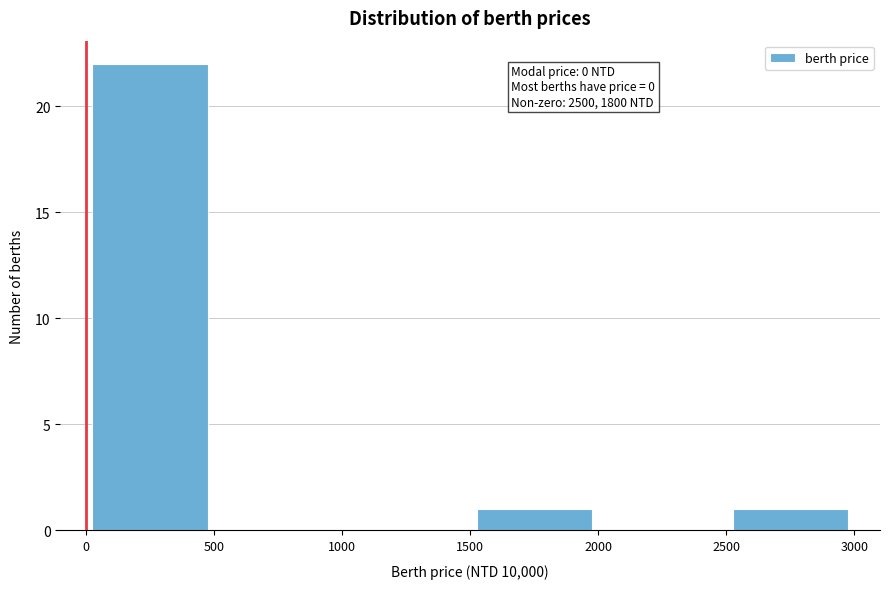

Which range on the x-axis has the tallest bar?

0 to 500